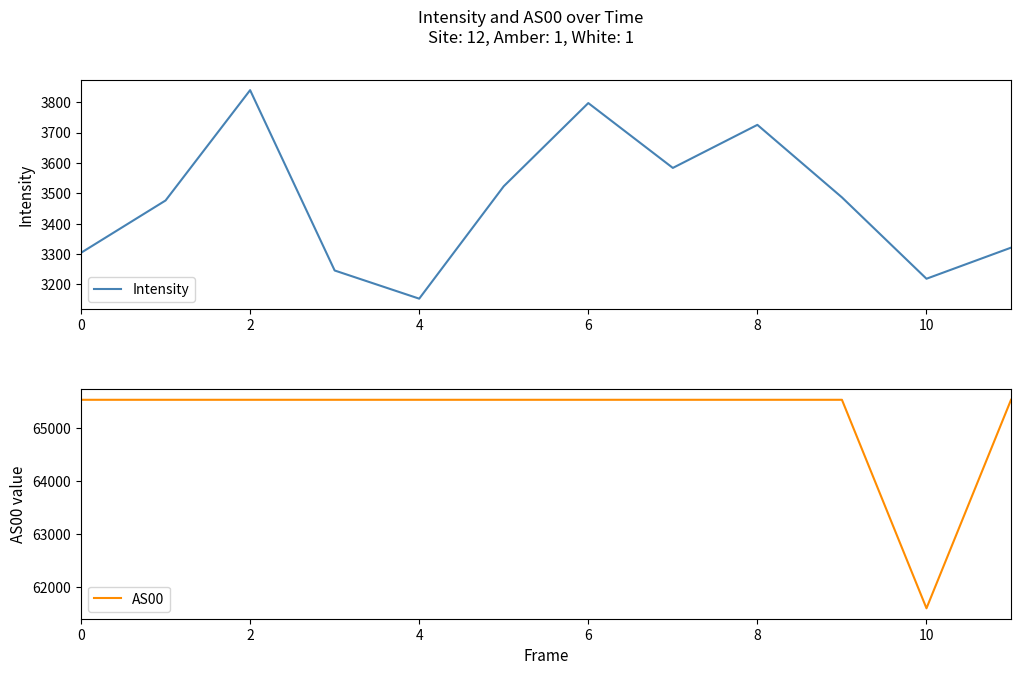

Is it true that AS00 equals 65535.0 at 4?

True